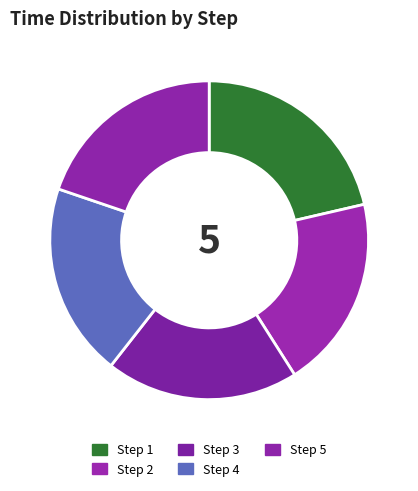

How many segments does this pie chart have?

5